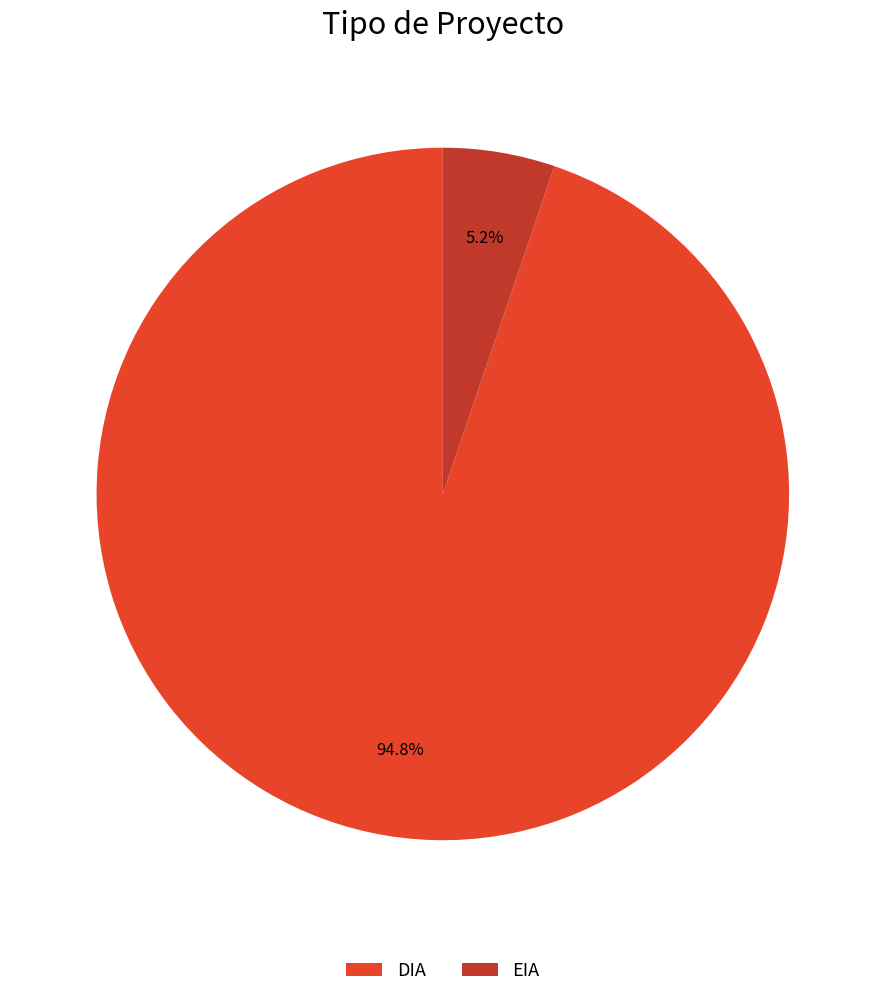

How many segments does this pie chart have?

2